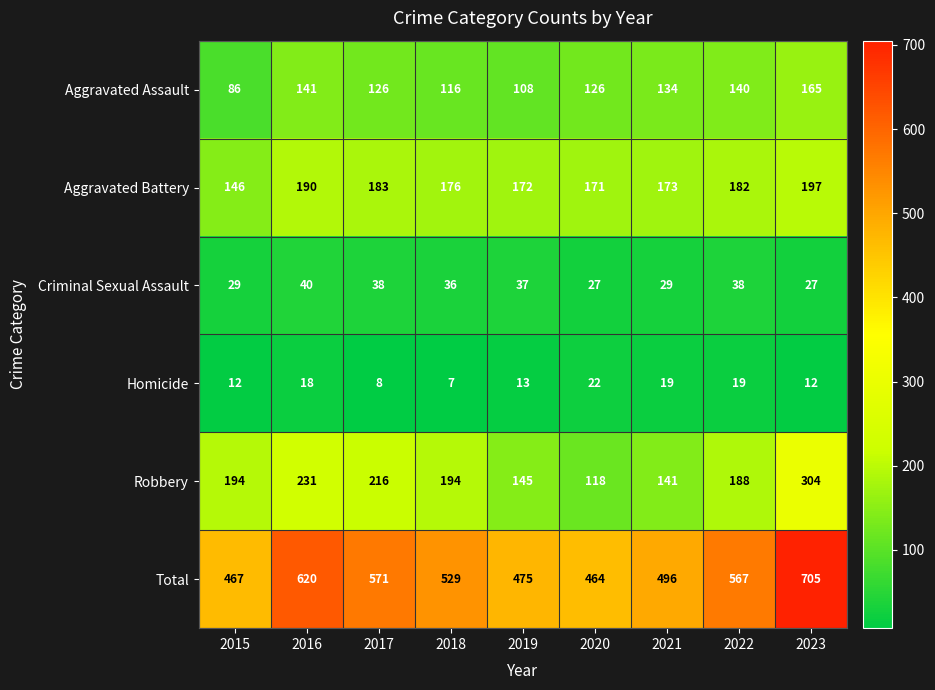

How many values in the Homicide series are below 13?

4